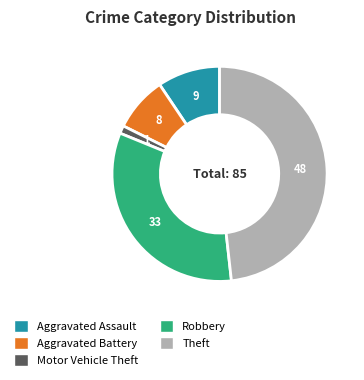

How many slices are in this pie chart?

5